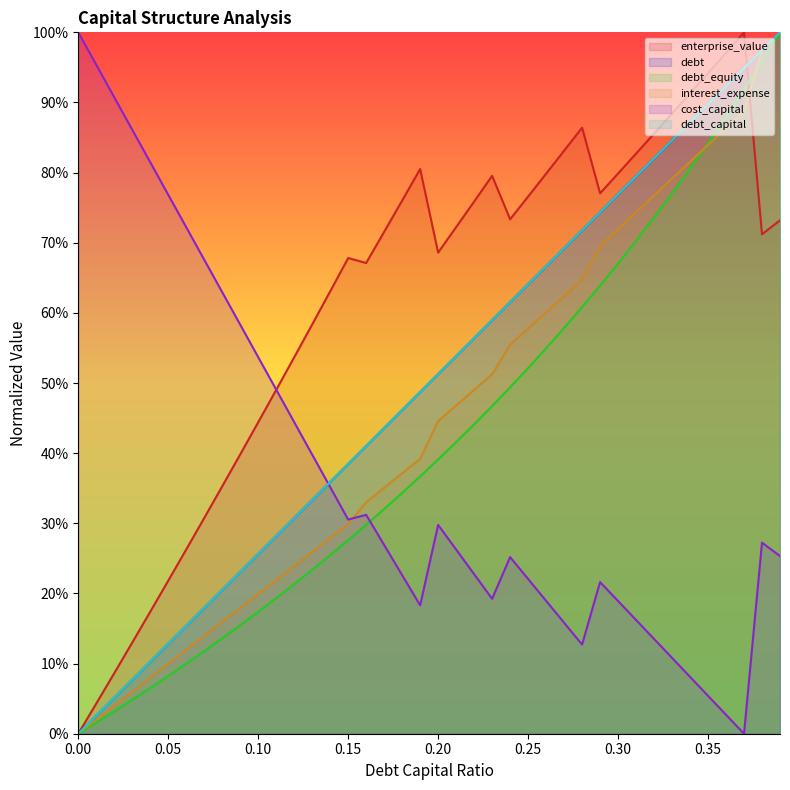

List the series in order of their peak value, highest first.

debt_capital, cost_capital, enterprise_value, debt, interest_expense, debt_equity